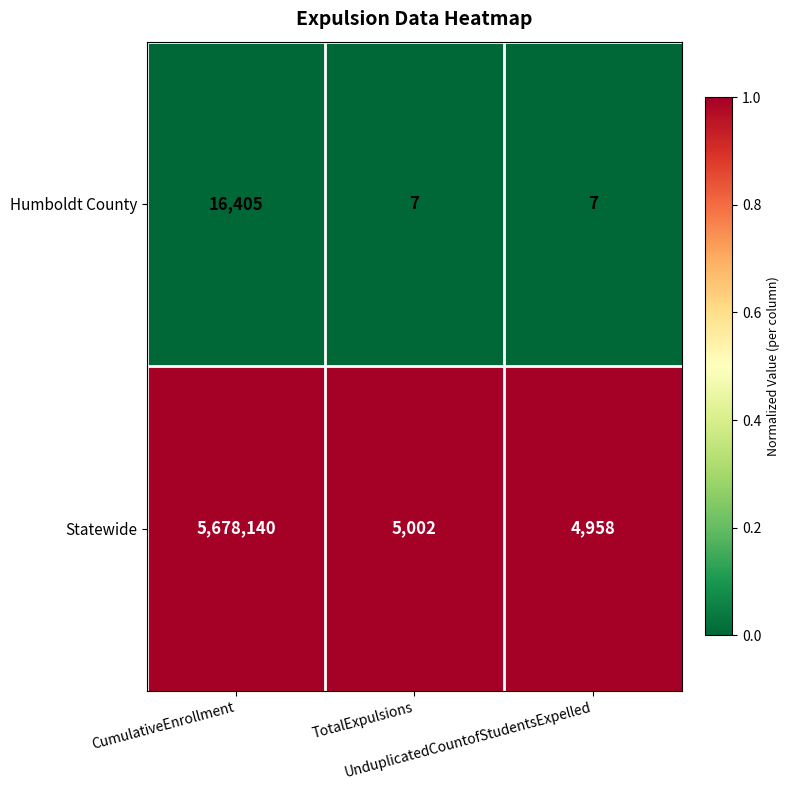

Which series has the largest total across all categories?

Statewide